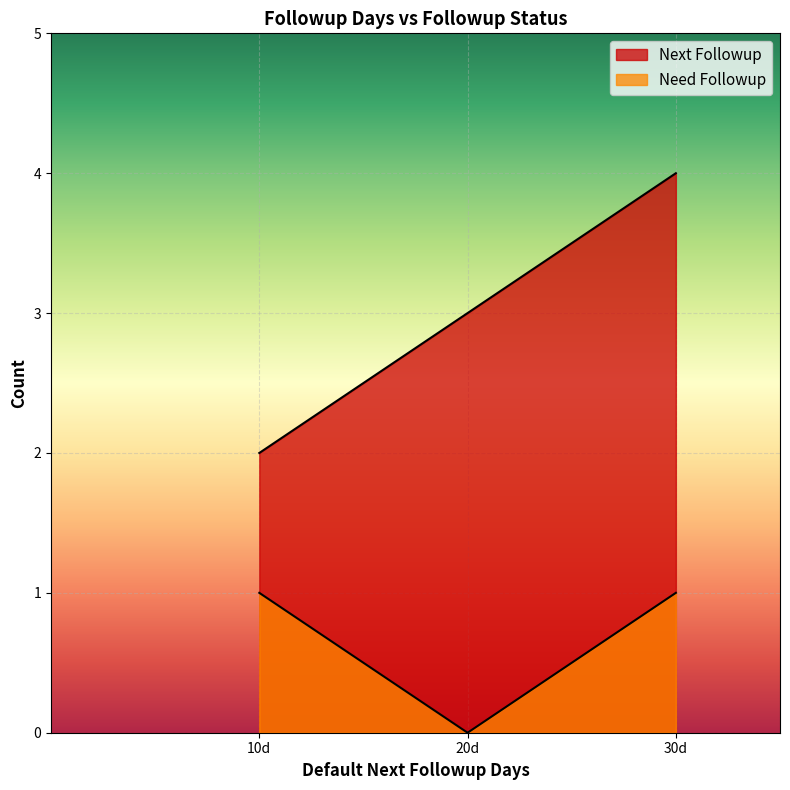

How many values in Need Followup are above zero?

2